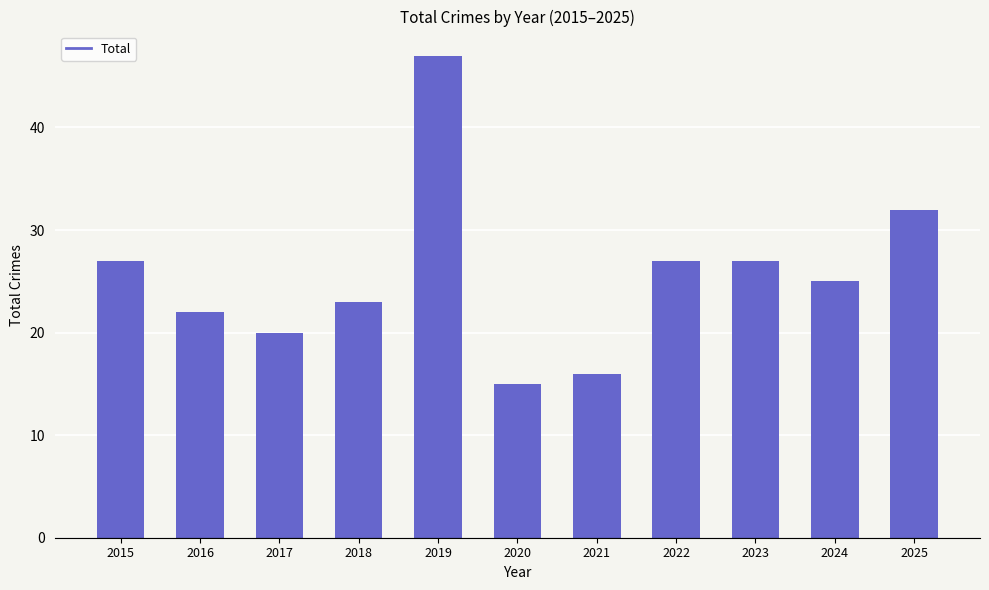

Reading right to left, list all the values displayed in this chart.

2025=32	2024=25	2023=27	2022=27	2021=16	2020=15	2019=47	2018=23	2017=20	2016=22	2015=27